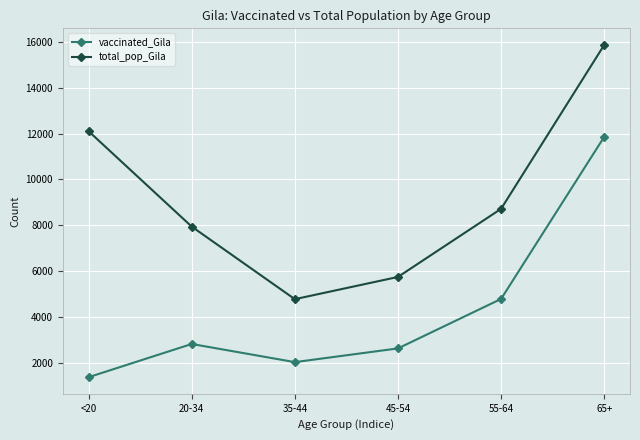

How many distinct data groups are displayed?

2